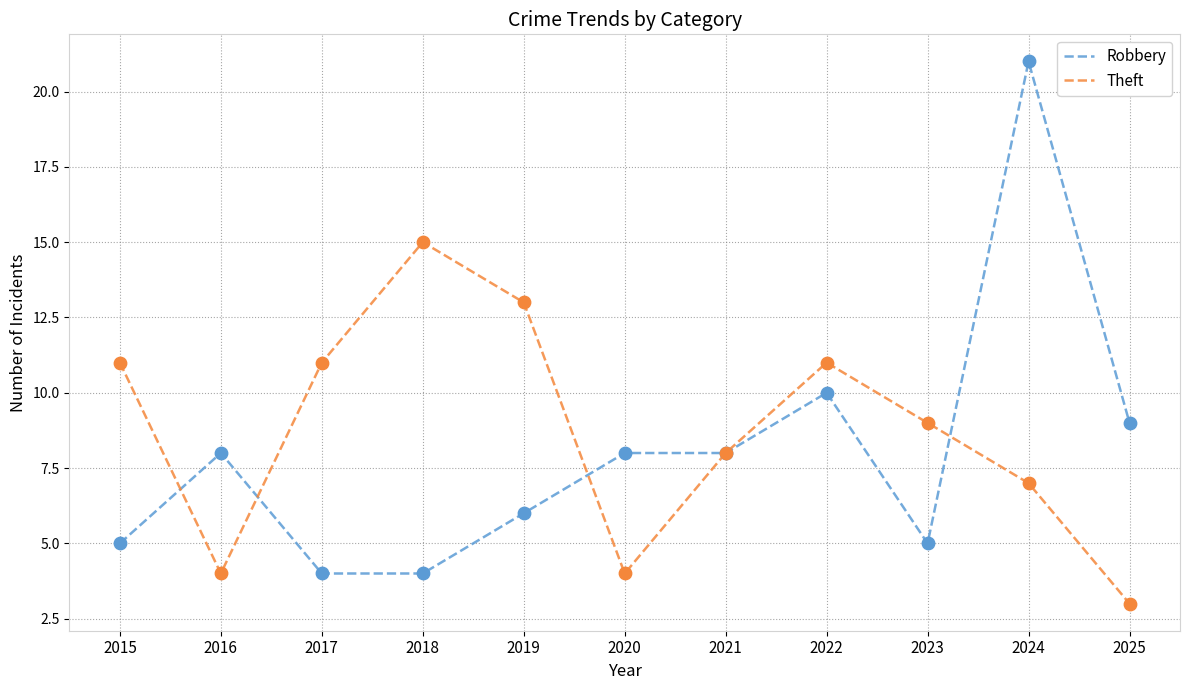

What is the difference between the highest and lowest values at 2015?

6